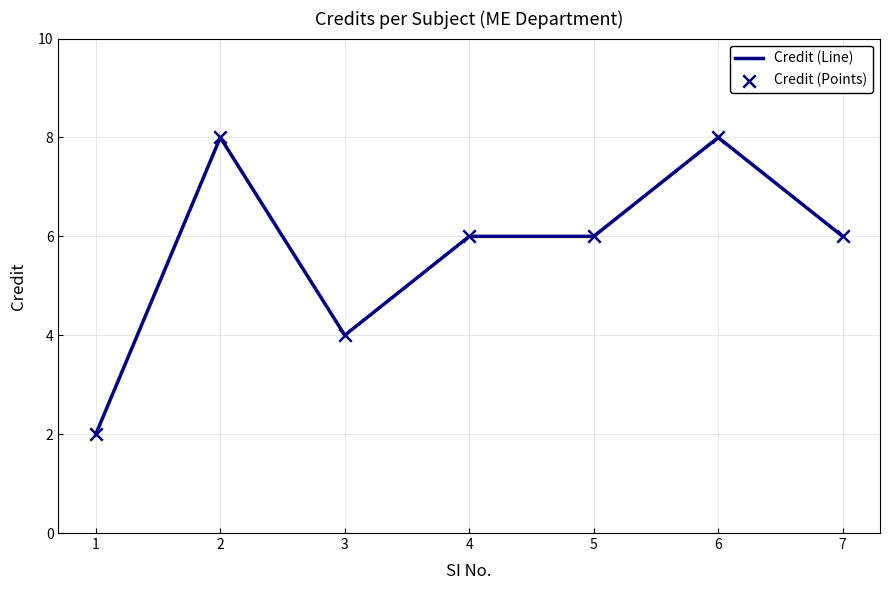

What is the ratio of the value at 6 to the value at 2?

1.0